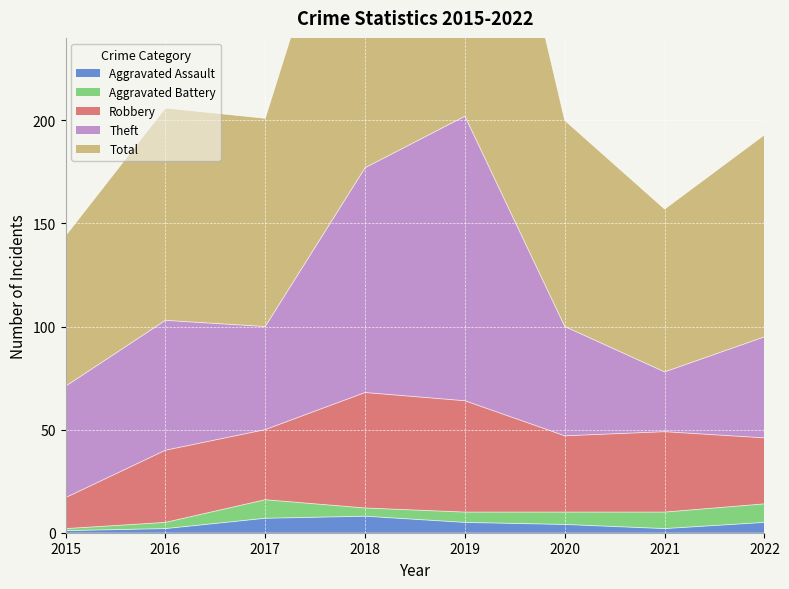

True or false: Total and Theft intersect in this chart.

False